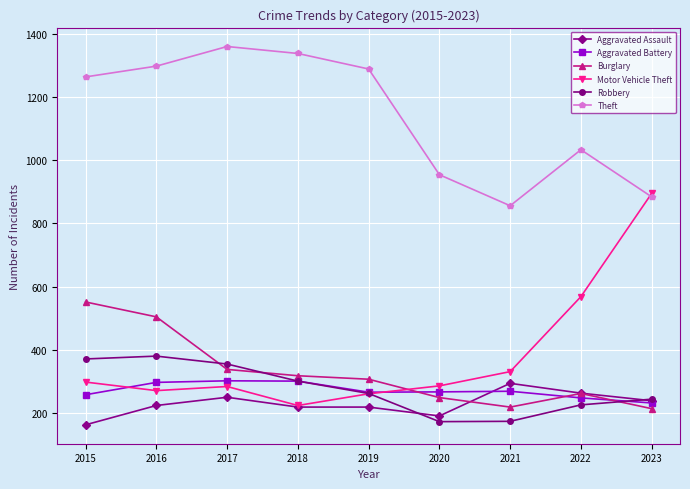

True or false: Motor Vehicle Theft and Burglary intersect in this chart.

True